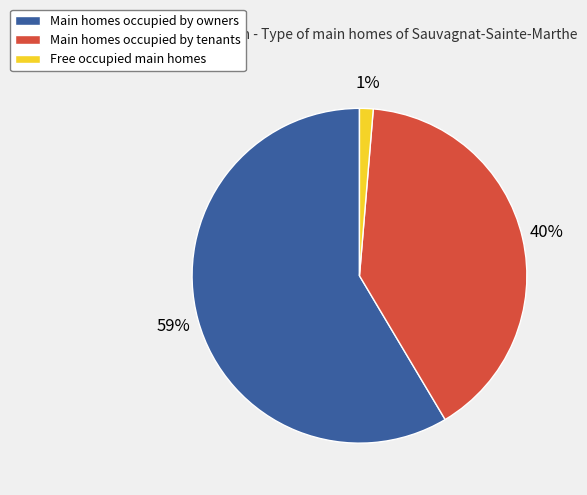

The Main homes occupied by owners slice represents 59% of the pie. True or false?

True